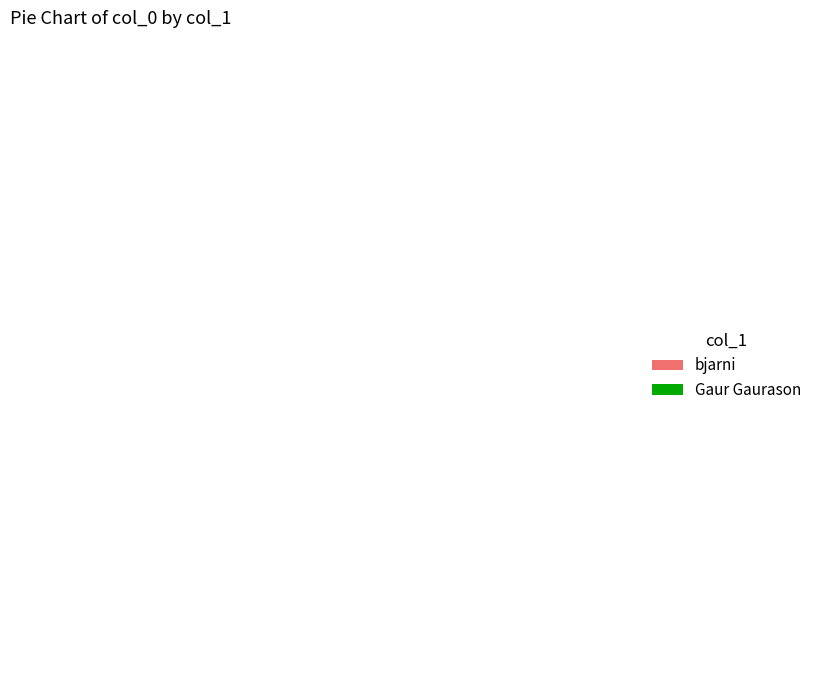

The bjarni slice represents 30% of the pie. True or false?

False